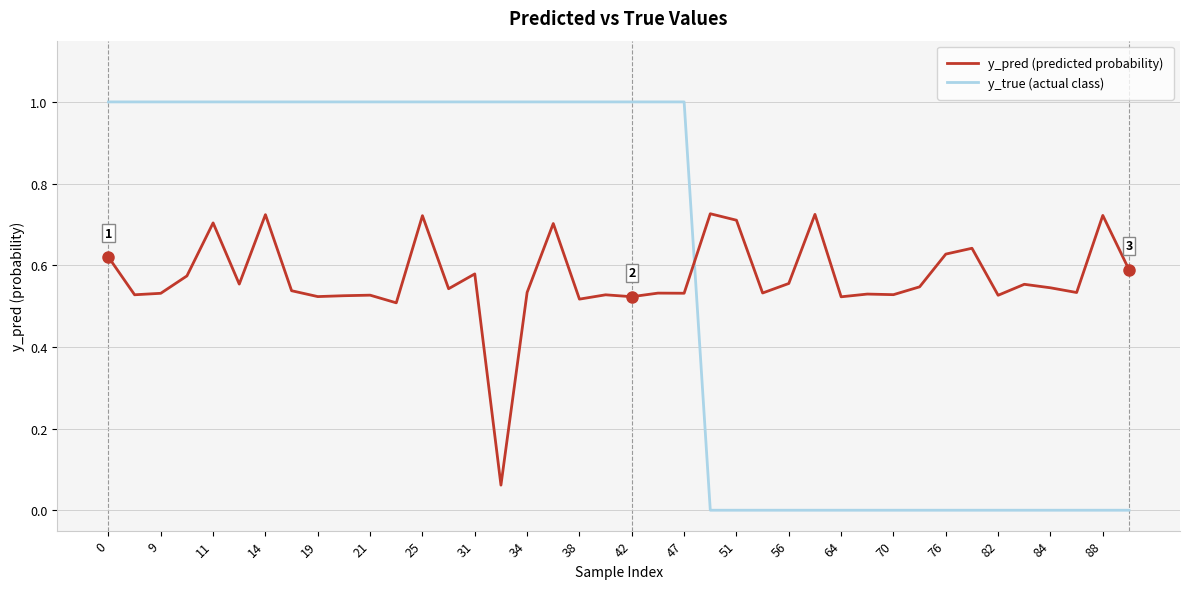

After their last crossing, which series has the higher values: y_true (actual class) or y_pred (predicted probability)?

y_pred (predicted probability)